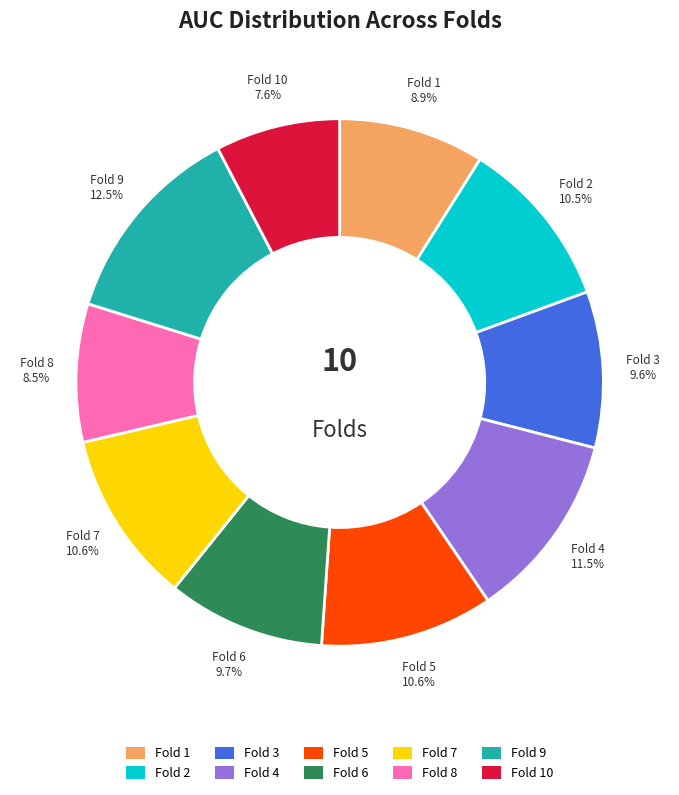

How many segments does this pie chart have?

10